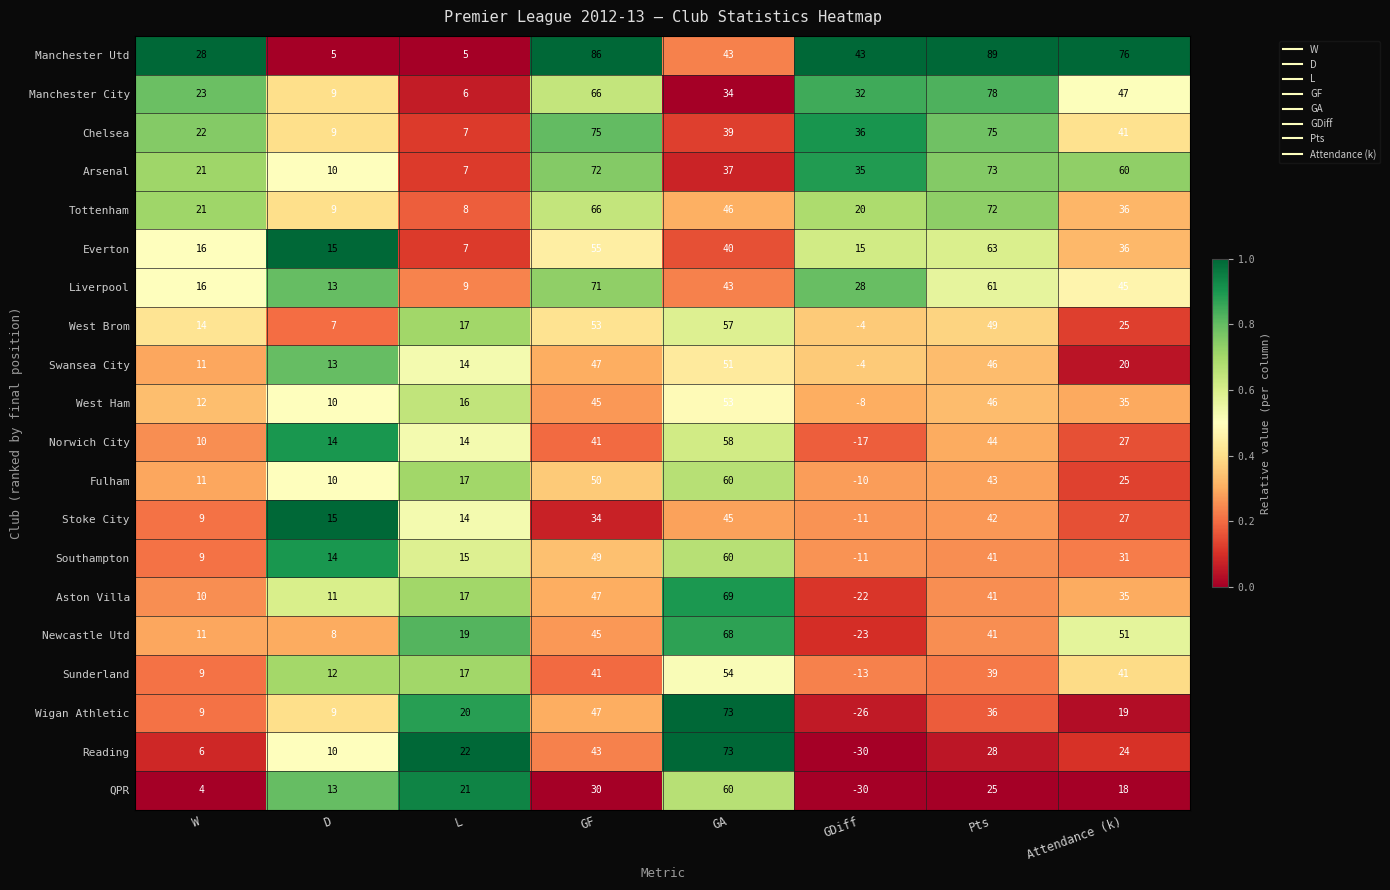

The Liverpool series shows 61 at Pts. True or false?

True